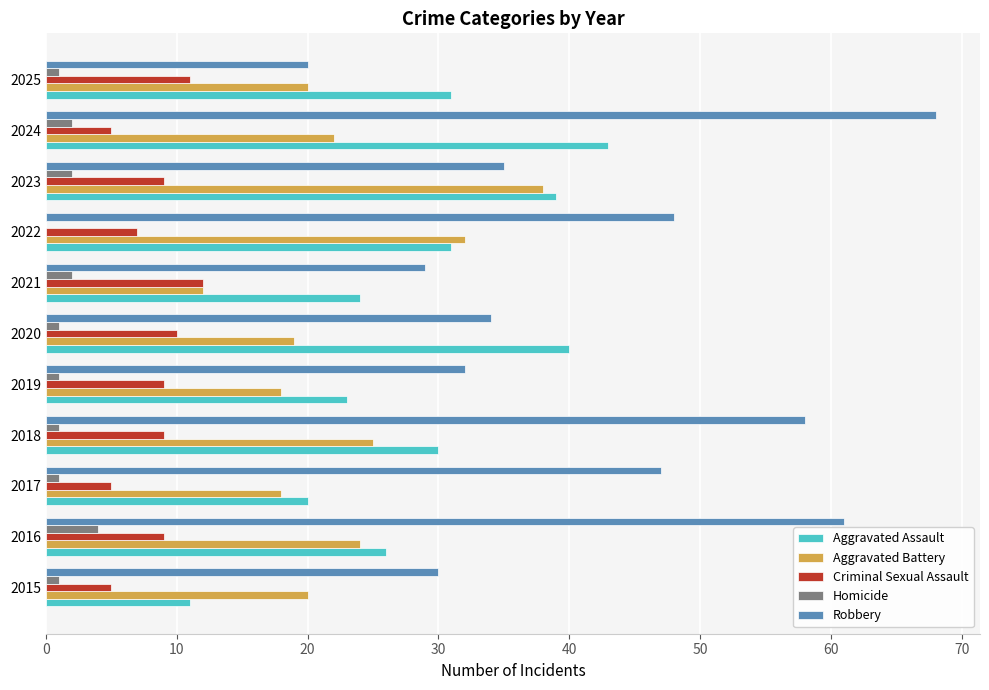

What is the sum of all Homicide values?

16